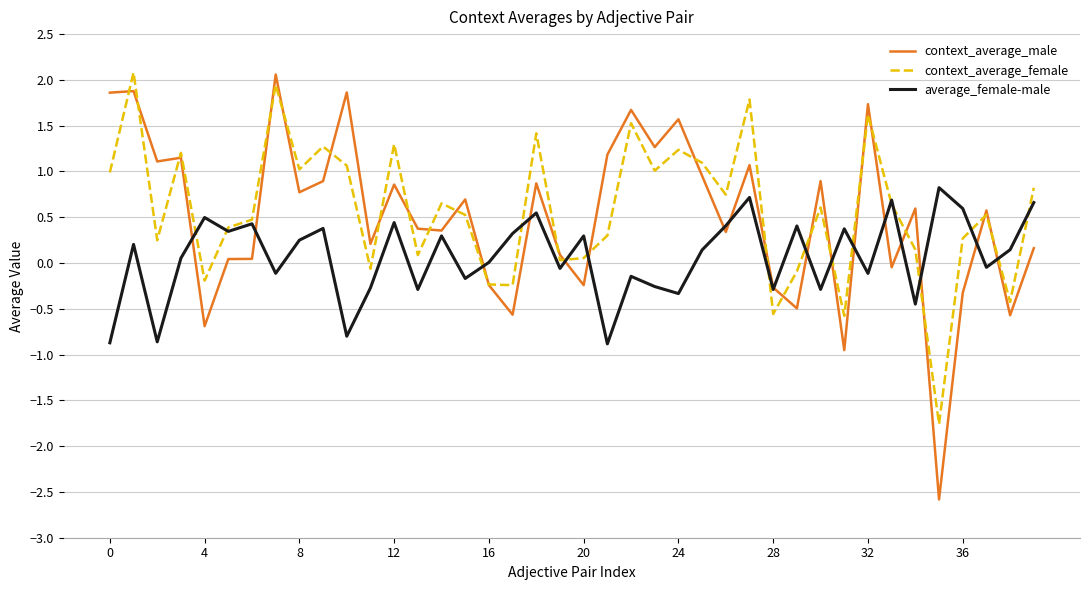

Which series has the largest range (max minus min)?

context_average_male